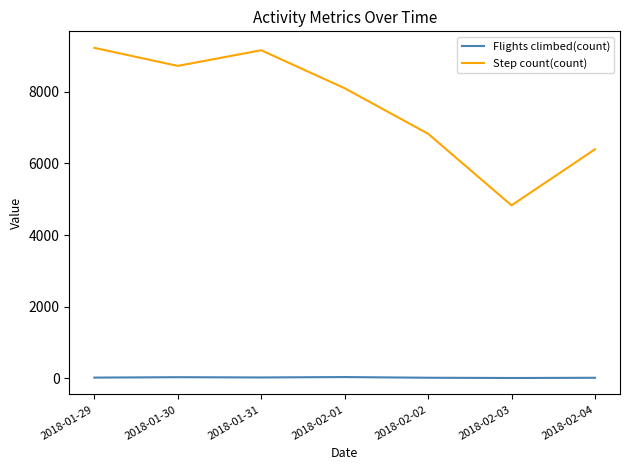

True or false: Flights climbed(count) and Step count(count) intersect in this chart.

False